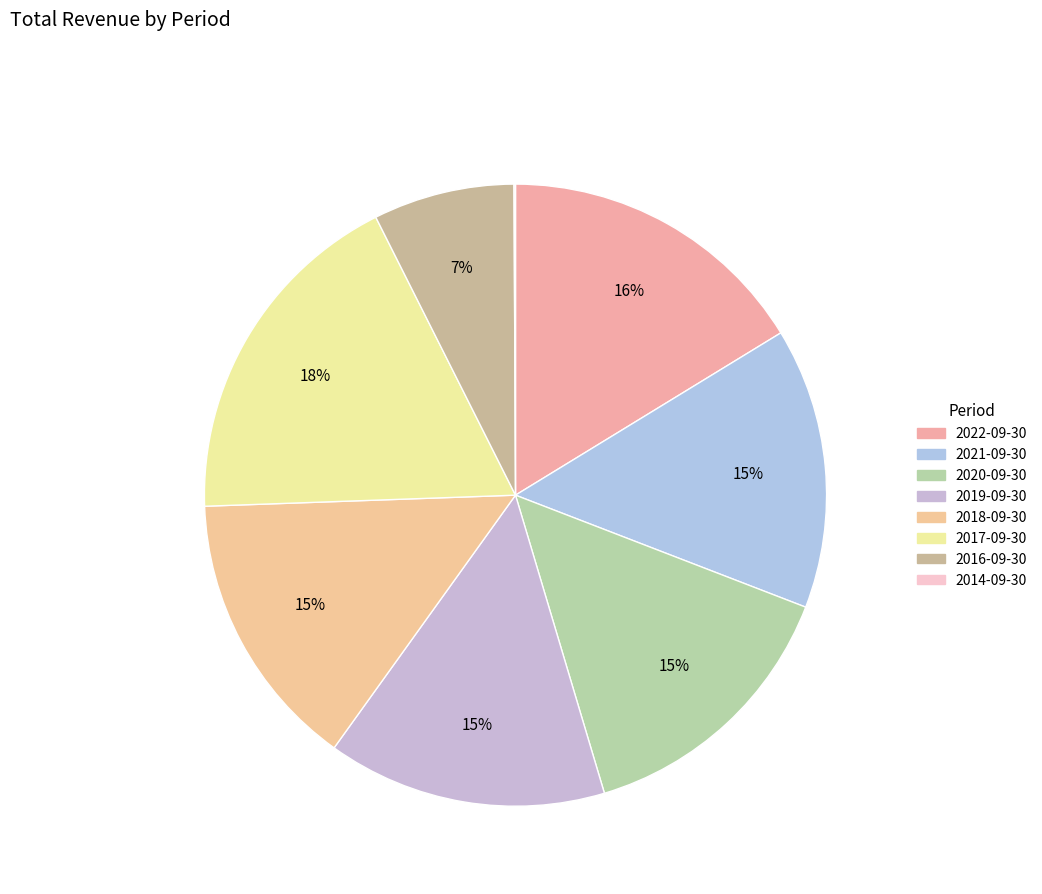

To the nearest percent, what is the difference between the 2020 and 2014 slice percentages?

14%